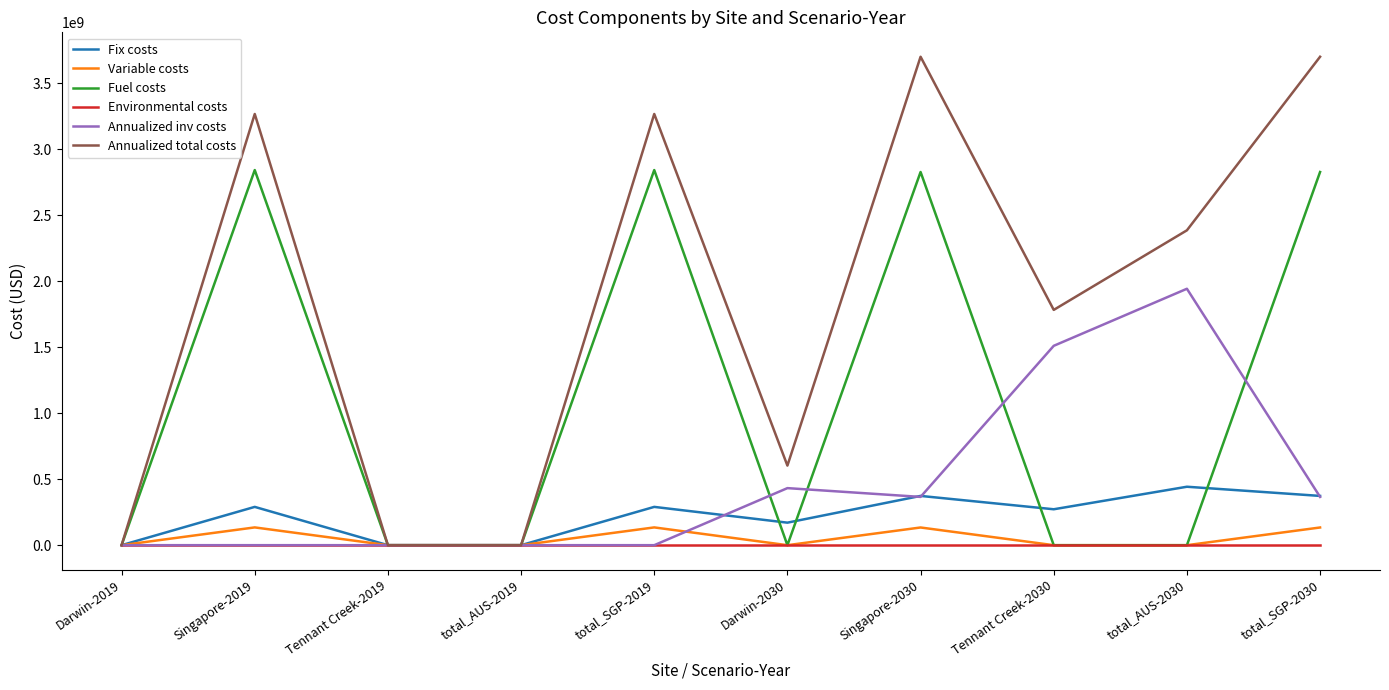

After their last crossing, which series has the higher values: Fix costs or Fuel costs?

Fuel costs